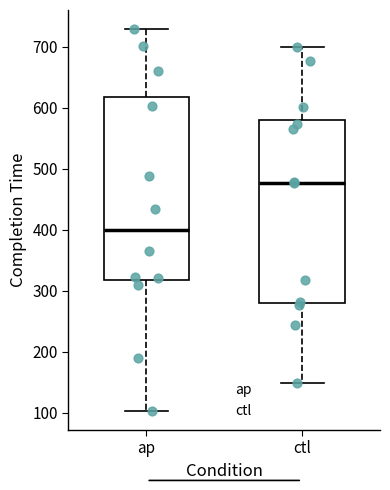

Which box's median line is the highest?

ctl